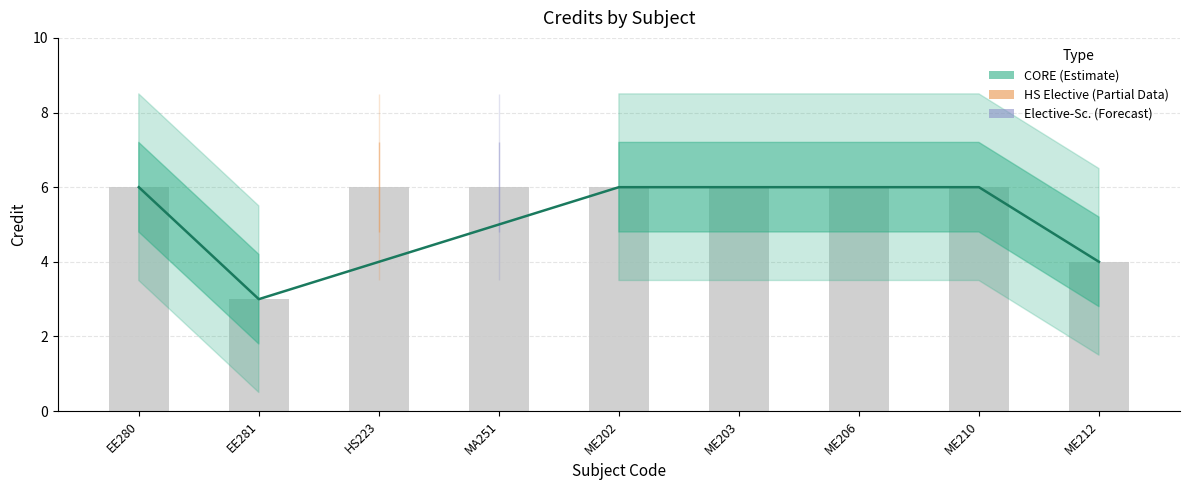

Reading left to right, transcribe all the data shown in this chart.

6	3	6	6	6	6	4